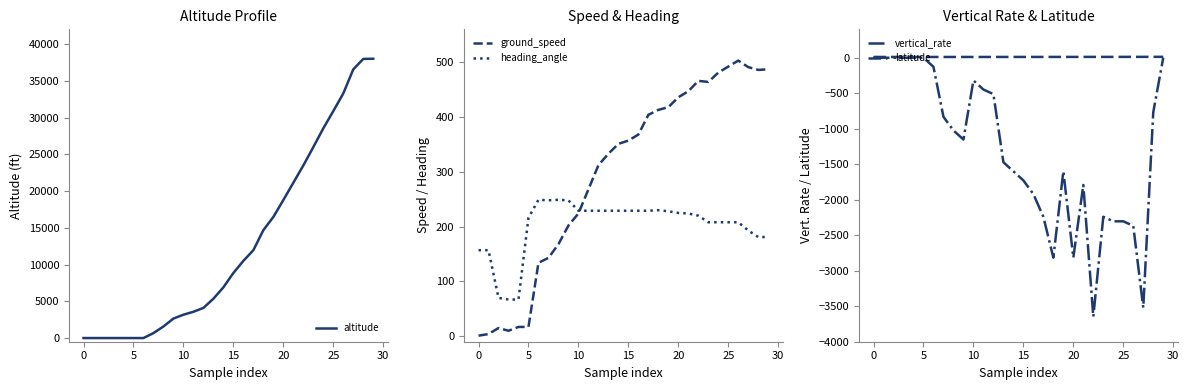

What is the label of the 23rd point from the left?

22